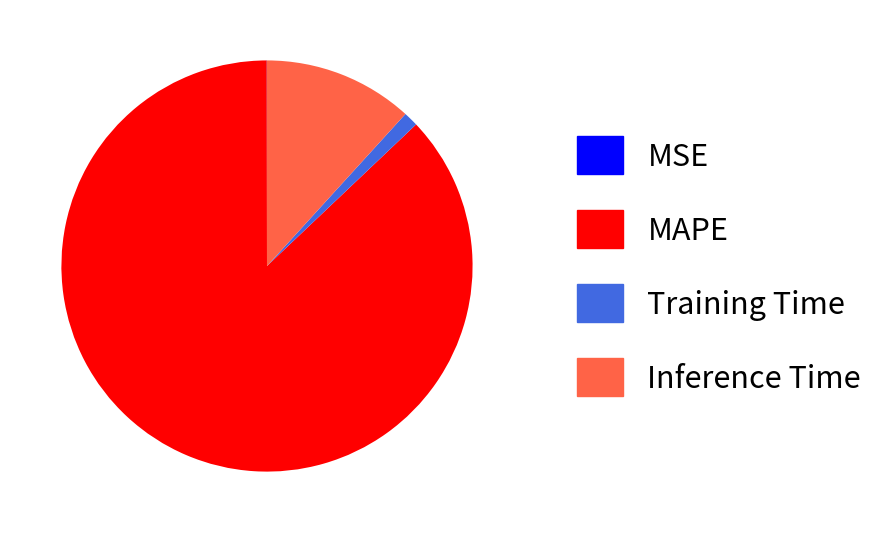

Is Training Time the majority of the pie?

No